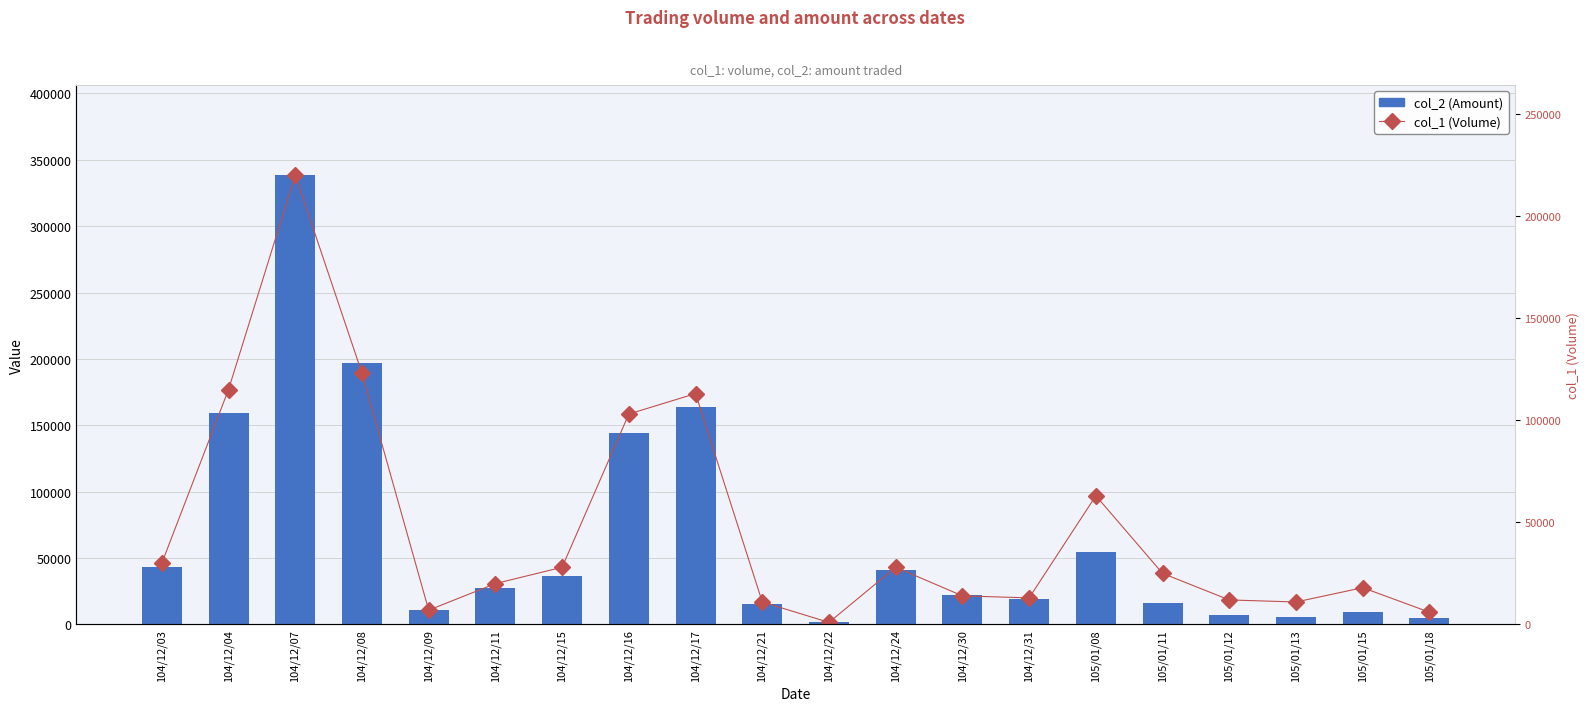

Reading left to right, extract all data points from this chart.

col_1 (Volume): 104/12/03=46163.2	104/12/04=176958.9	104/12/07=338530.0	104/12/08=189269.0	104/12/09=10771.4	104/12/11=30775.5	104/12/15=43085.6	104/12/16=158493.6	104/12/17=173881.3	104/12/21=16926.5	104/12/22=1538.8	104/12/24=43085.6	104/12/30=21542.8	104/12/31=20004.0	105/01/08=96942.7	105/01/11=38469.3	105/01/12=18465.3	105/01/13=16926.5	105/01/15=27697.9	105/01/18=9232.6
col_2 (Amount): 104/12/03=43200.0	104/12/04=159550.0	104/12/07=338530.0	104/12/08=196780.0	104/12/09=10990.0	104/12/11=27400.0	104/12/15=36680.0	104/12/16=143830.0	104/12/17=163950.0	104/12/21=15180.0	104/12/22=1530.0	104/12/24=40880.0	104/12/30=22250.0	104/12/31=18980.0	105/01/08=54230.0	105/01/11=16450.0	105/01/12=7400.0	105/01/13=5490.0	105/01/15=9440.0	105/01/18=5120.0